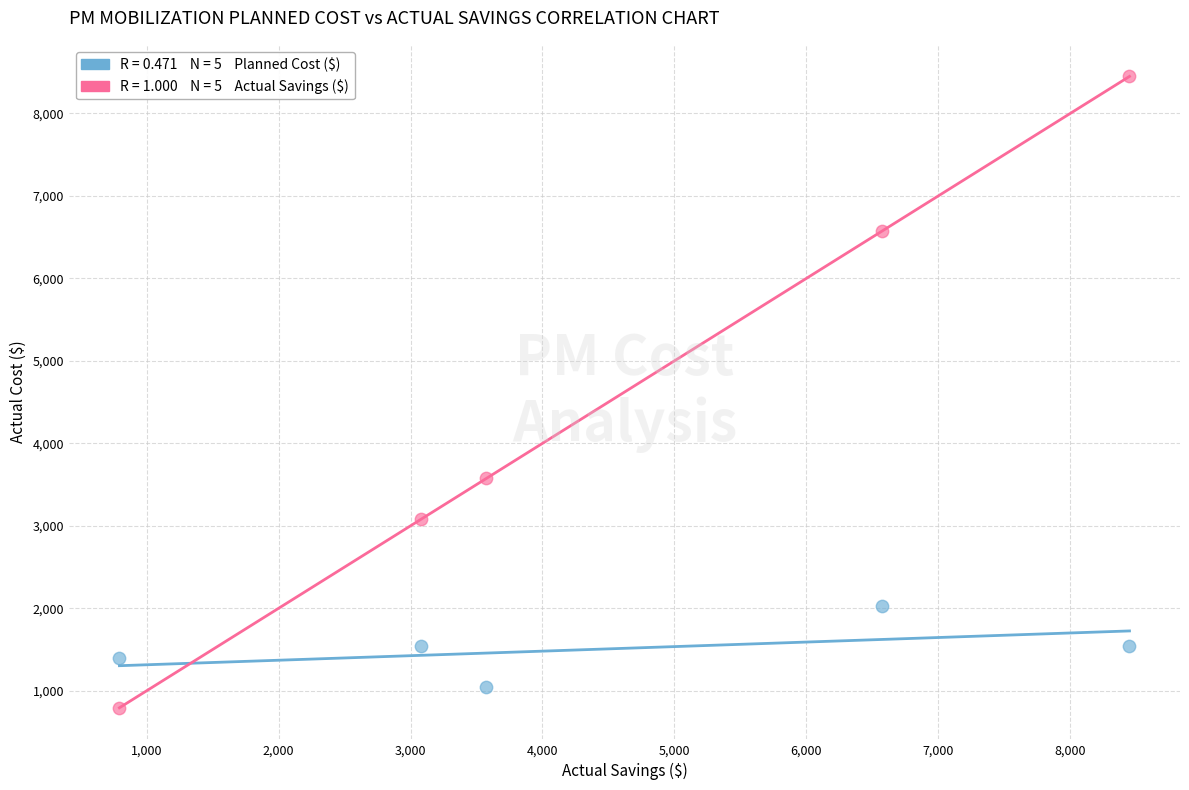

Across all data points, what is the average Y value?

3001.0